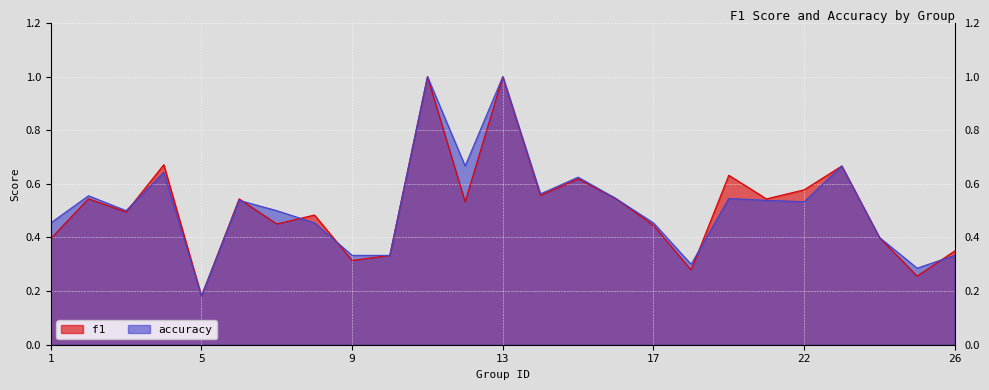

Between 6 and 18, which series saw the biggest shift?

f1